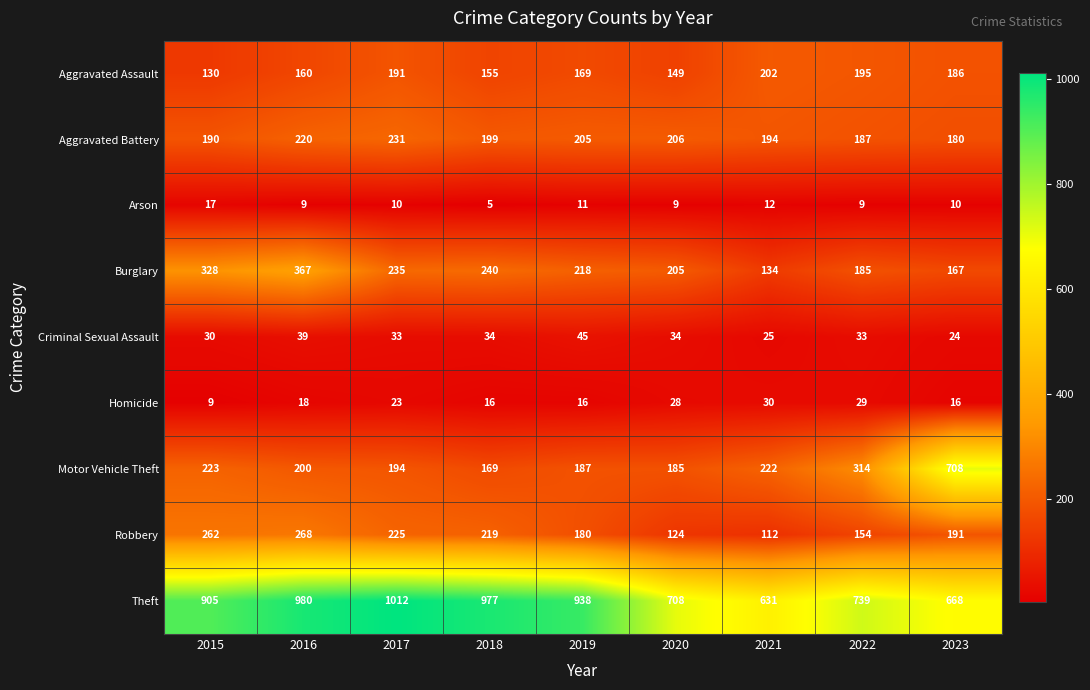

What is the highest value of the Arson series?

17